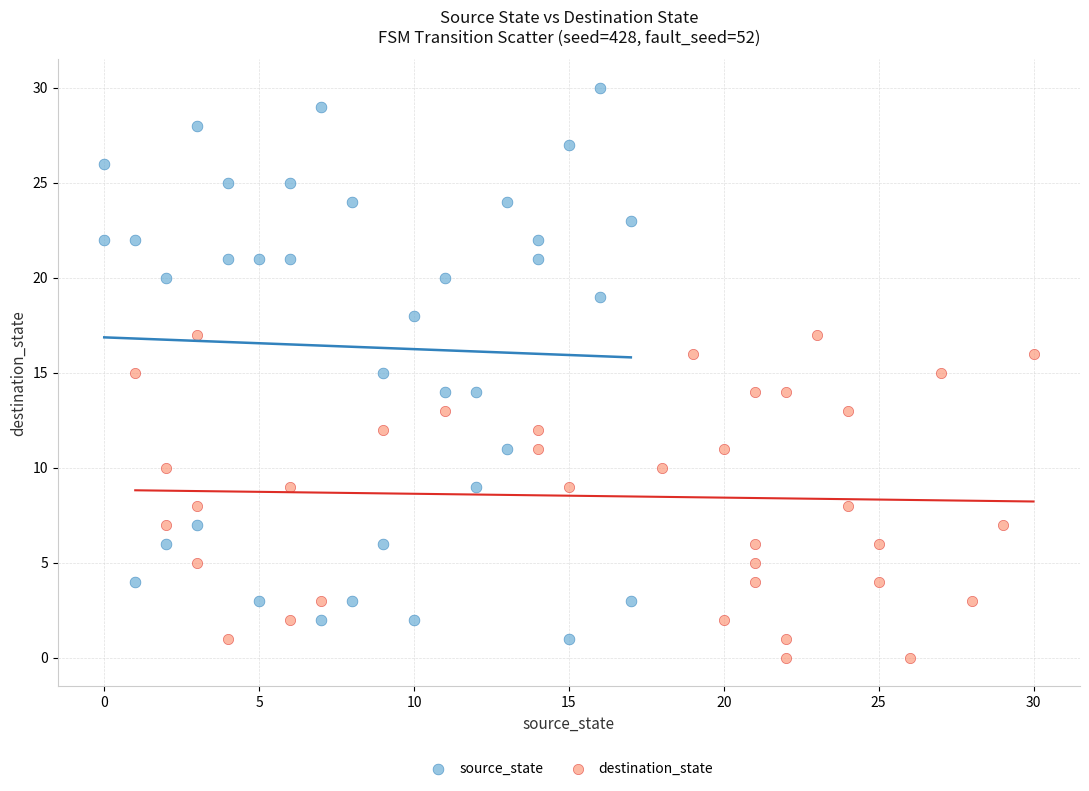

Which series has the widest spread of Y values?

source_state